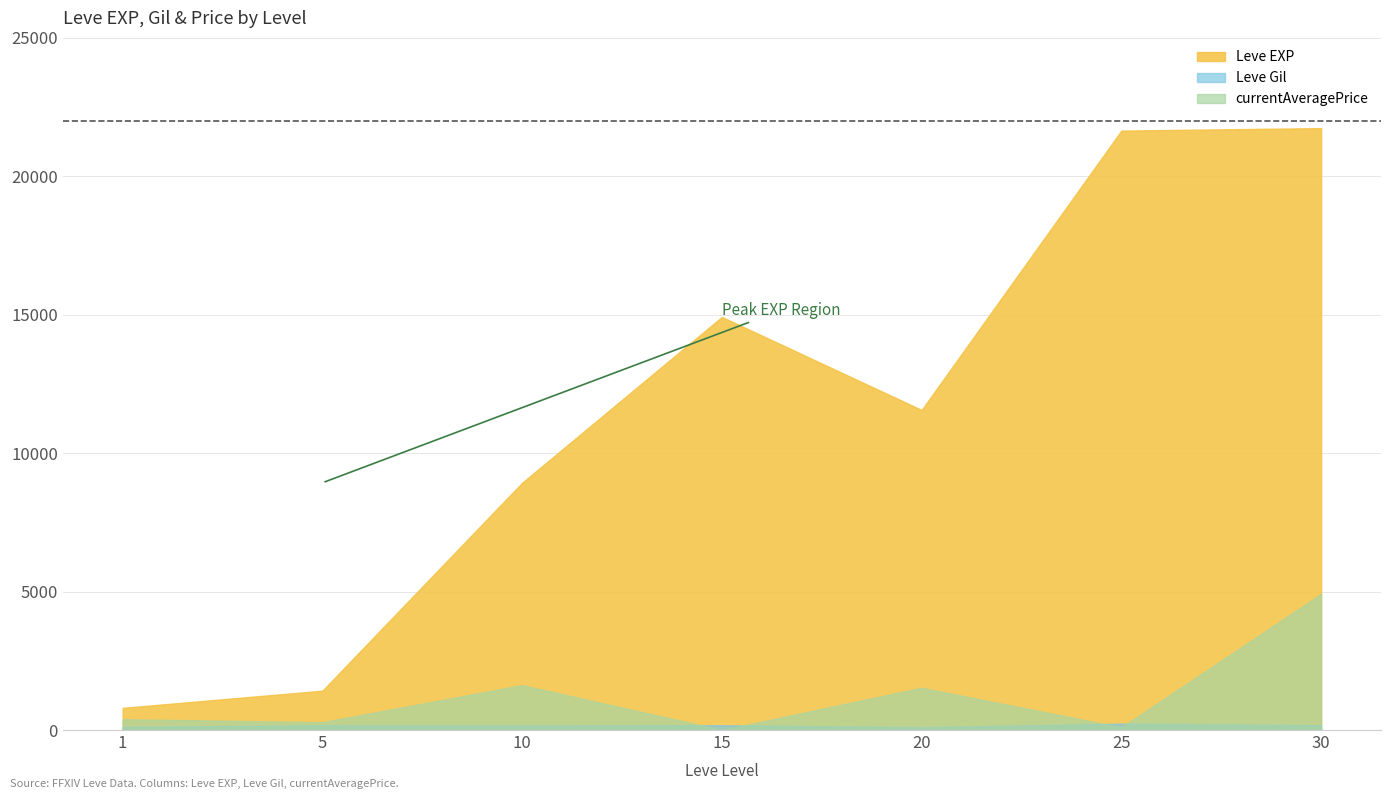

What is the difference between the maximum and second lowest values in the currentAveragePrice series?

4820.3